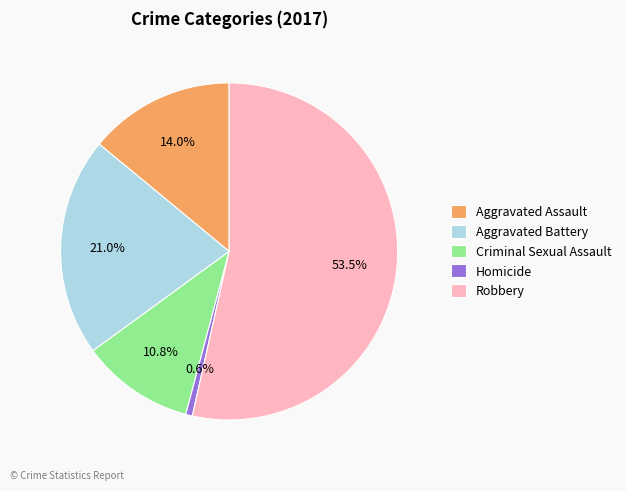

What percentage is NOT represented by Homicide?

99.4%